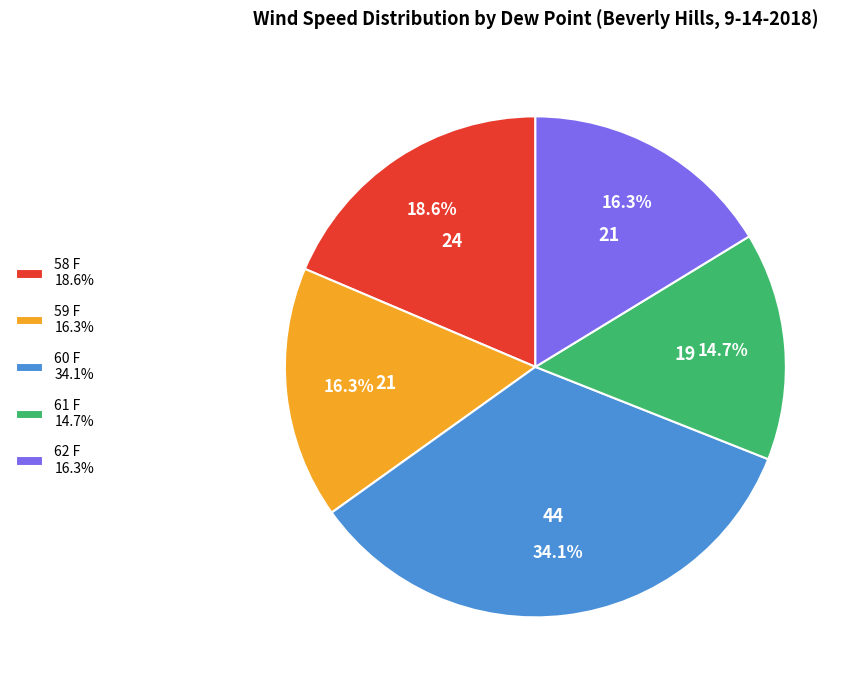

To the nearest percent, what is the difference between the largest and smallest slice percentages?

19%